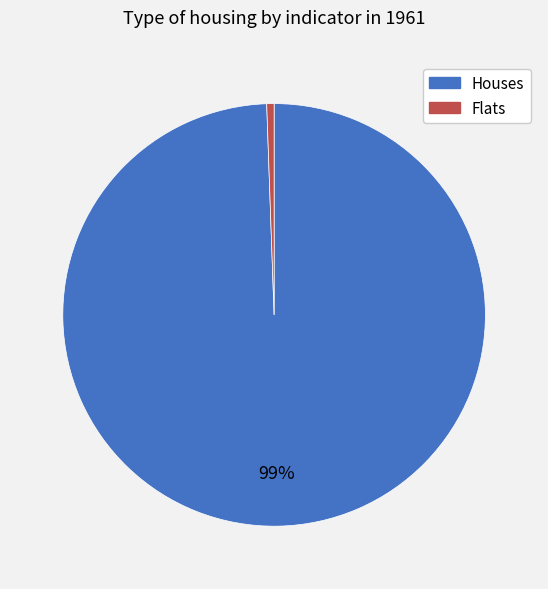

What percentage is the Flats slice, to the nearest percent?

1%